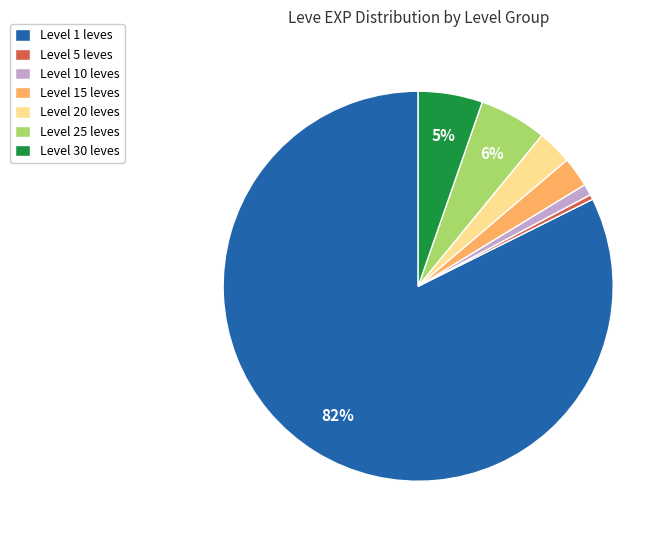

Which slice is the largest?

Level 1 leves